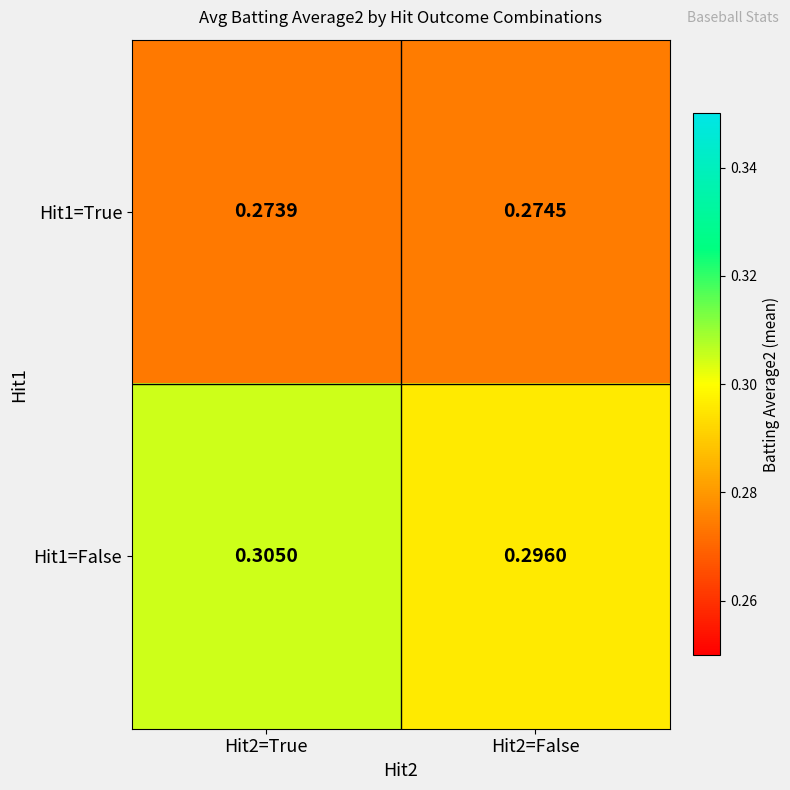

Reading left to right, list all the values displayed in this chart.

Hit1=True: Hit2=True=0.3	Hit2=False=0.3
Hit1=False: Hit2=True=0.3	Hit2=False=0.3